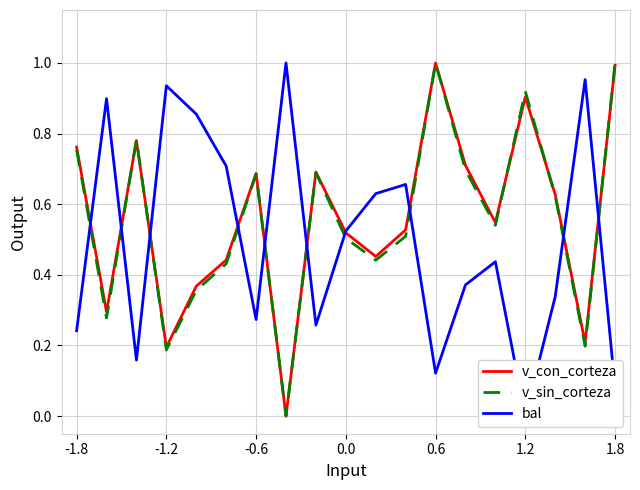

The value of v_sin_corteza at 0.0 is 0.5. True or false?

True